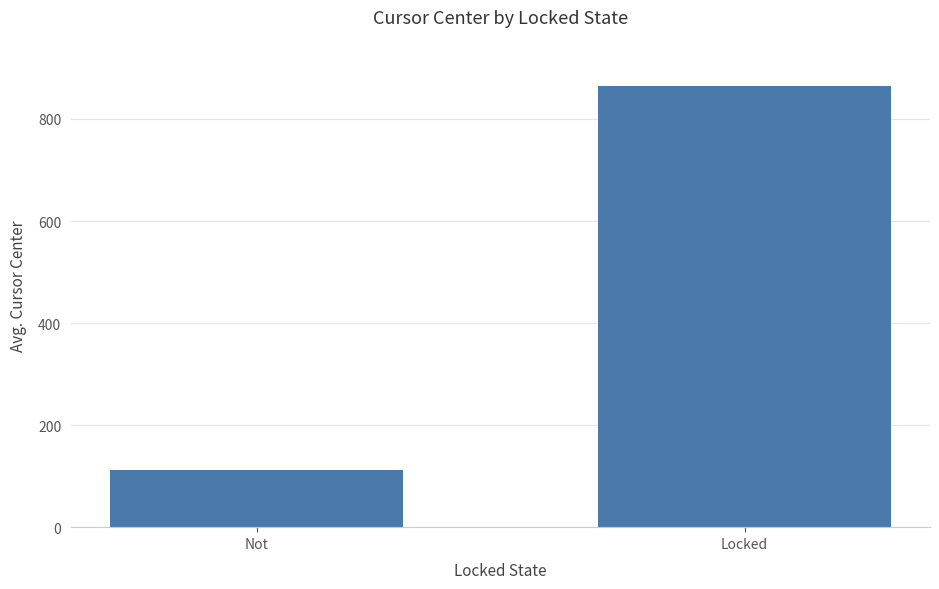

The chart shows a value of 111.6 at Not. True or false?

True